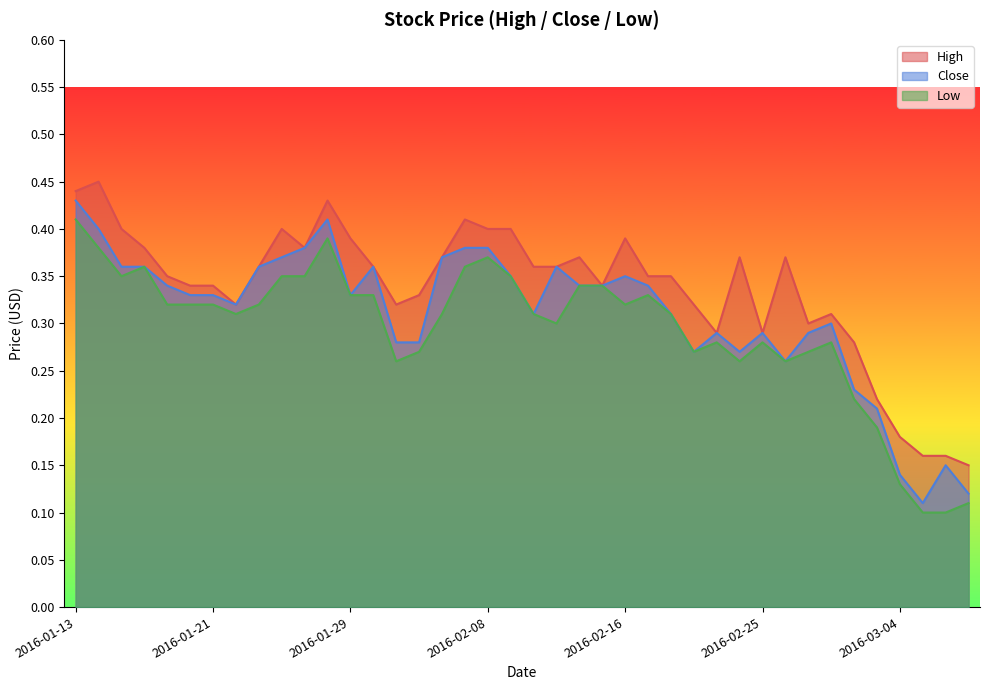

What are all the series names shown in the legend?

High, Close, Low